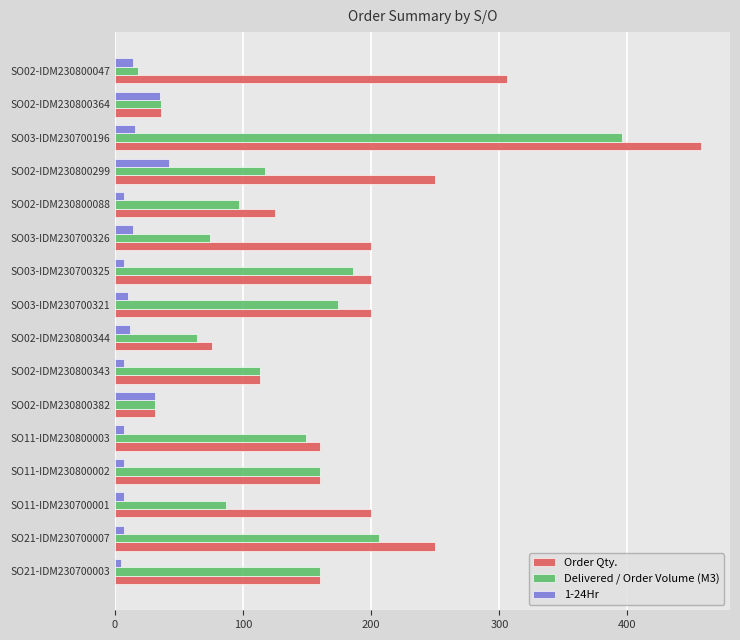

Rank the series by their maximum value, from highest to lowest.

Order Qty., Delivered / Order Volume (M3), 1-24Hr